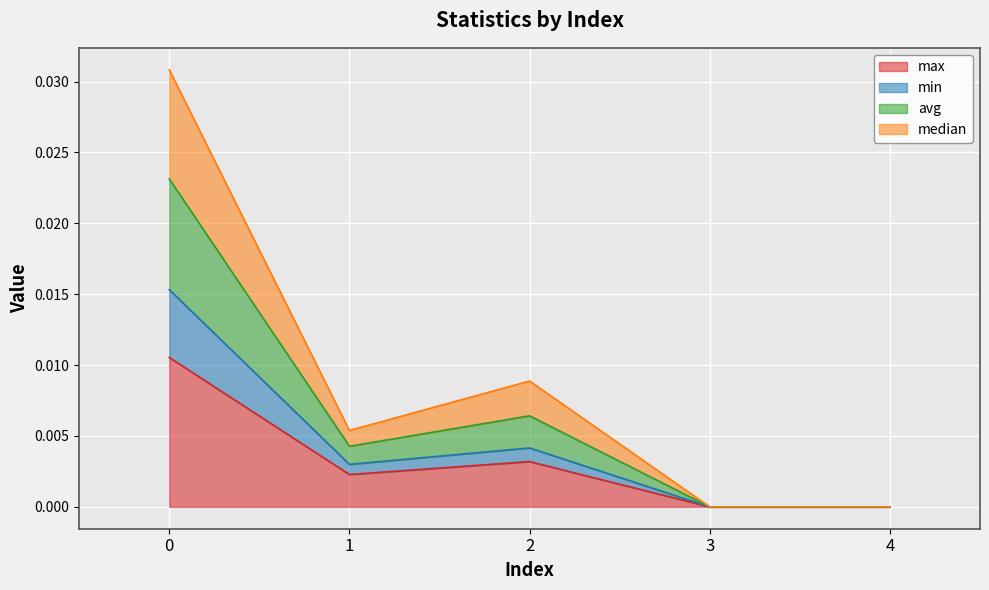

True or false: median and avg cross at least once.

False